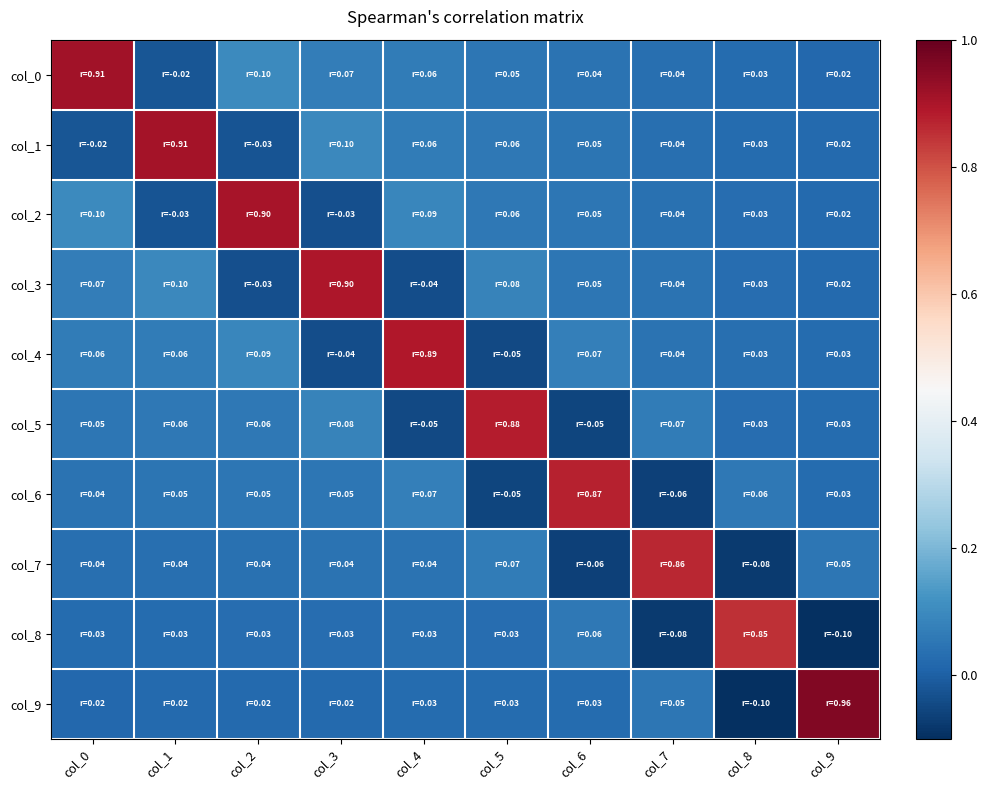

What is the greatest value displayed?

1.0